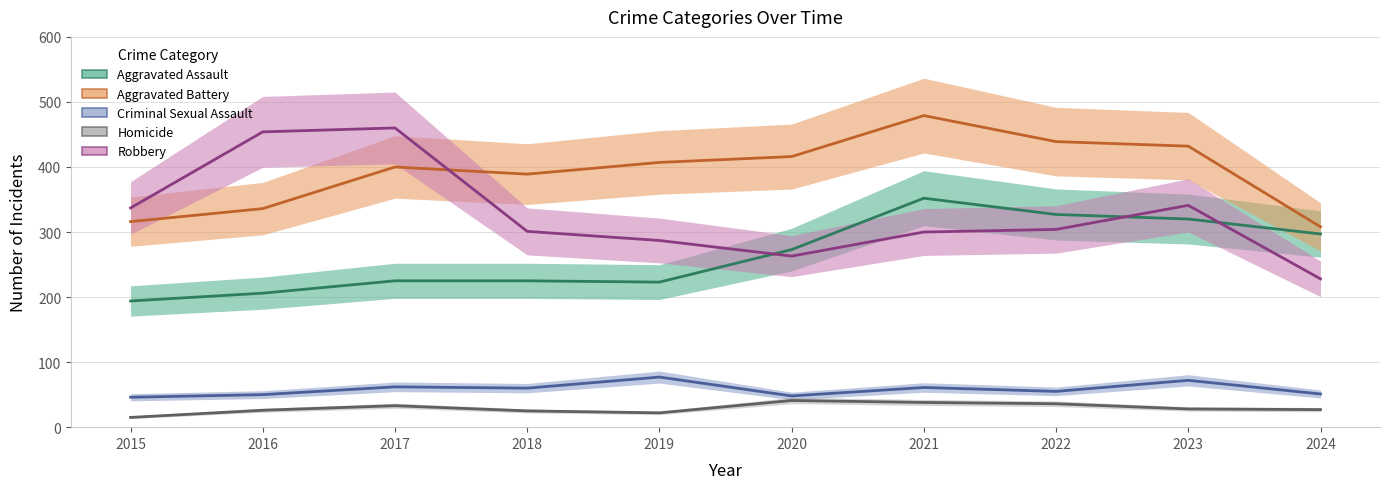

True or false: Robbery and Aggravated Assault intersect in this chart.

True